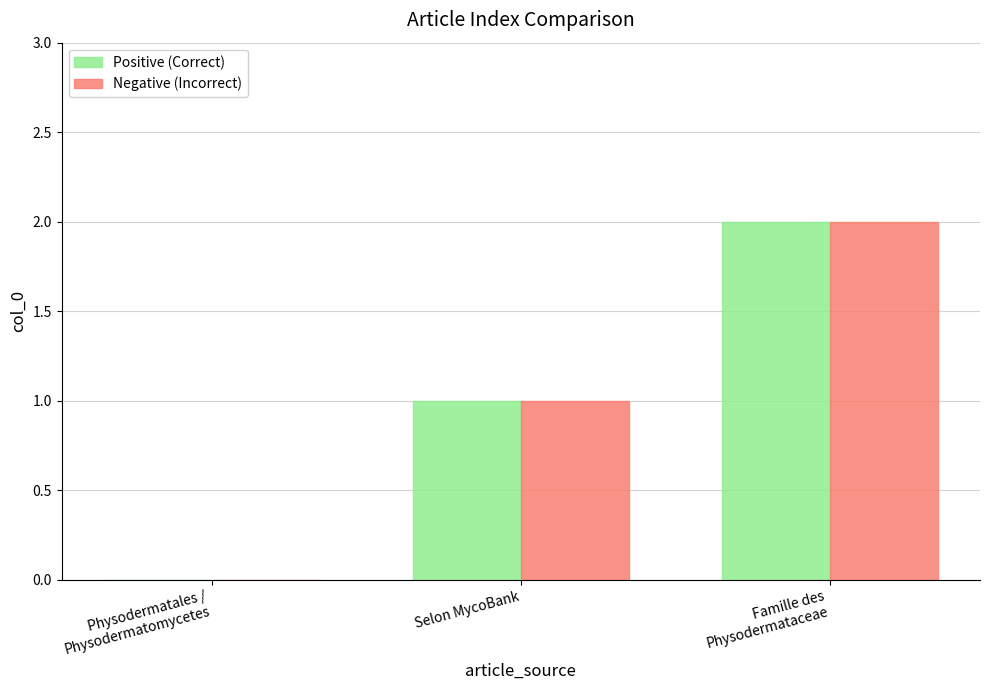

True or false: Positive (Correct) has a value of 1 at Selon MycoBank.

True